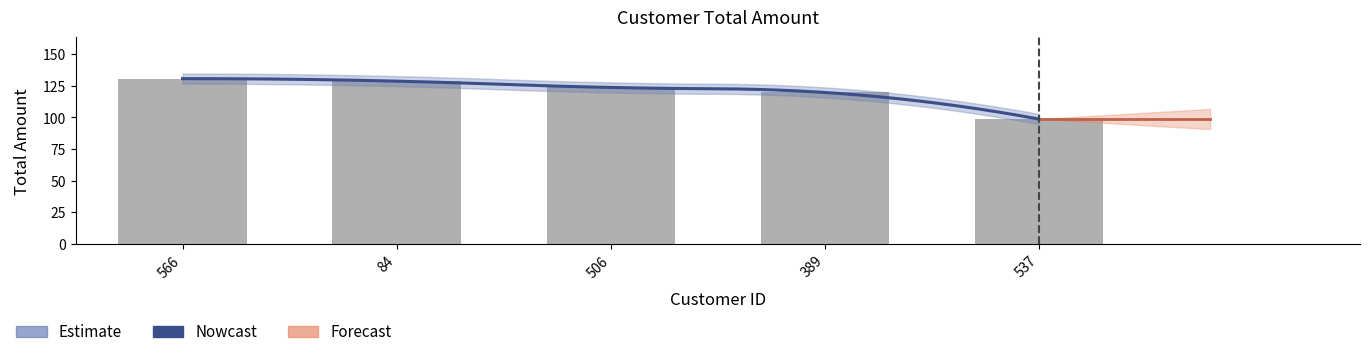

What is the greatest value displayed?

130.7